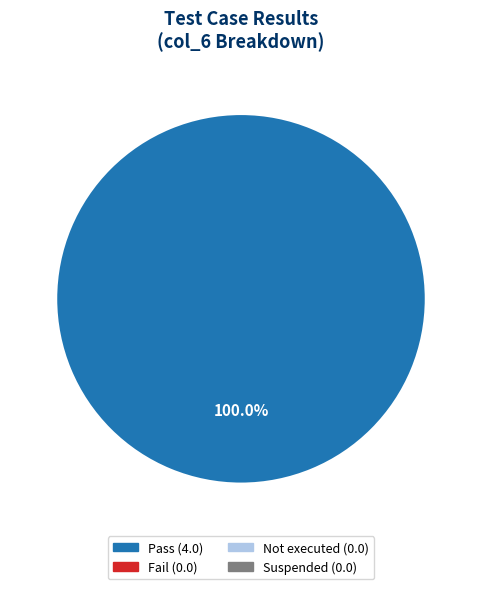

Does any single category account for the majority?

Yes